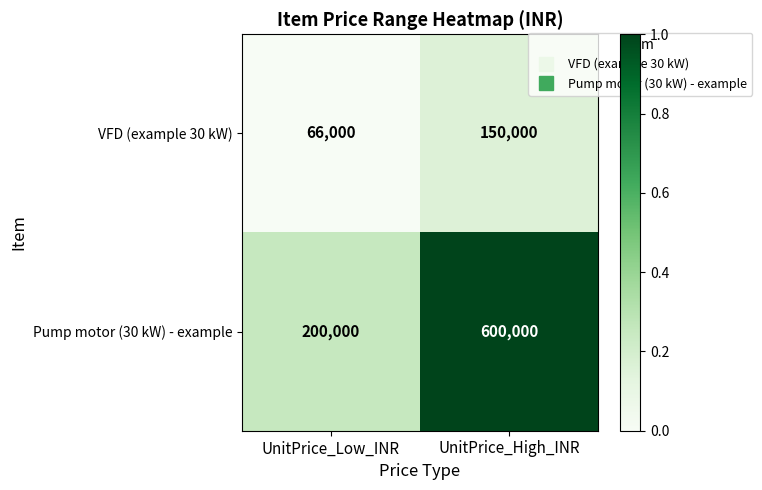

Which series has the largest range (max minus min)?

Pump motor (30 kW) - example